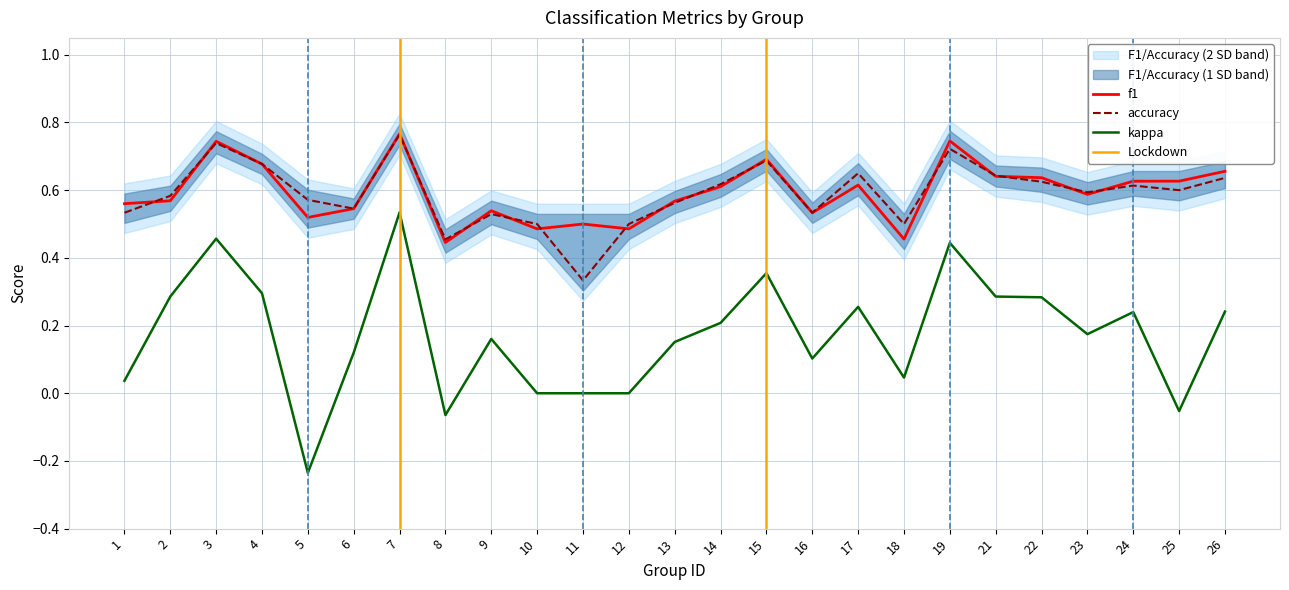

How many lines are shown in the chart?

3